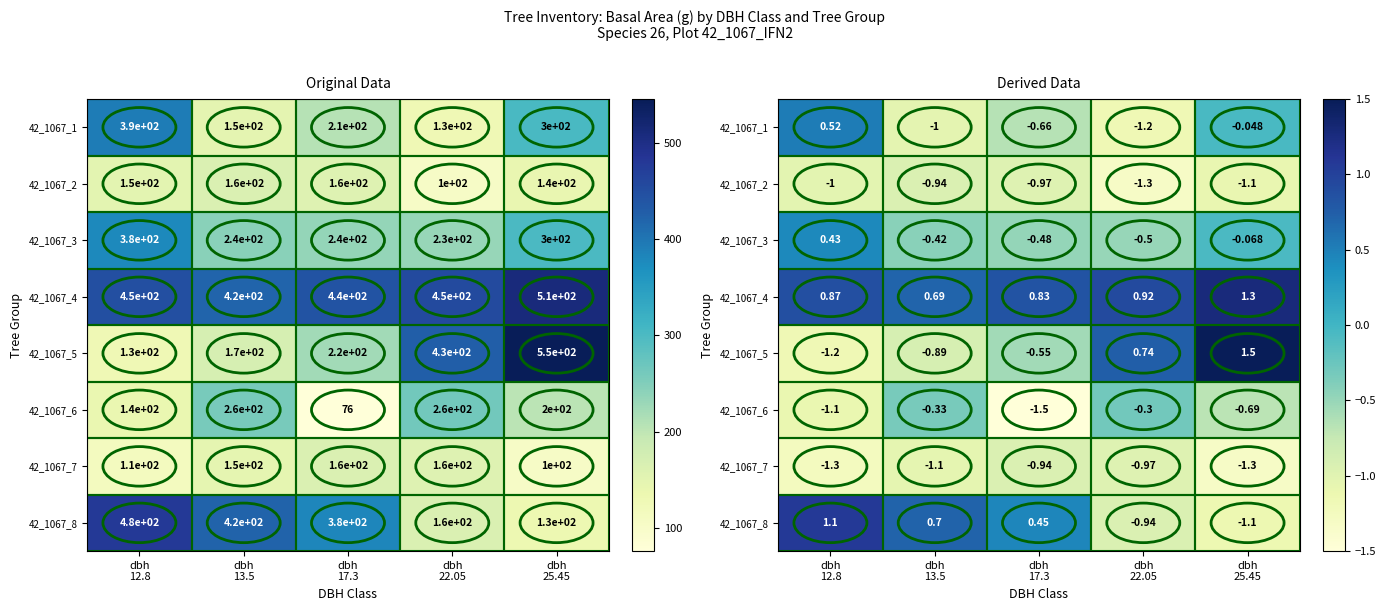

At how many categories does at least one series exceed 0?

5